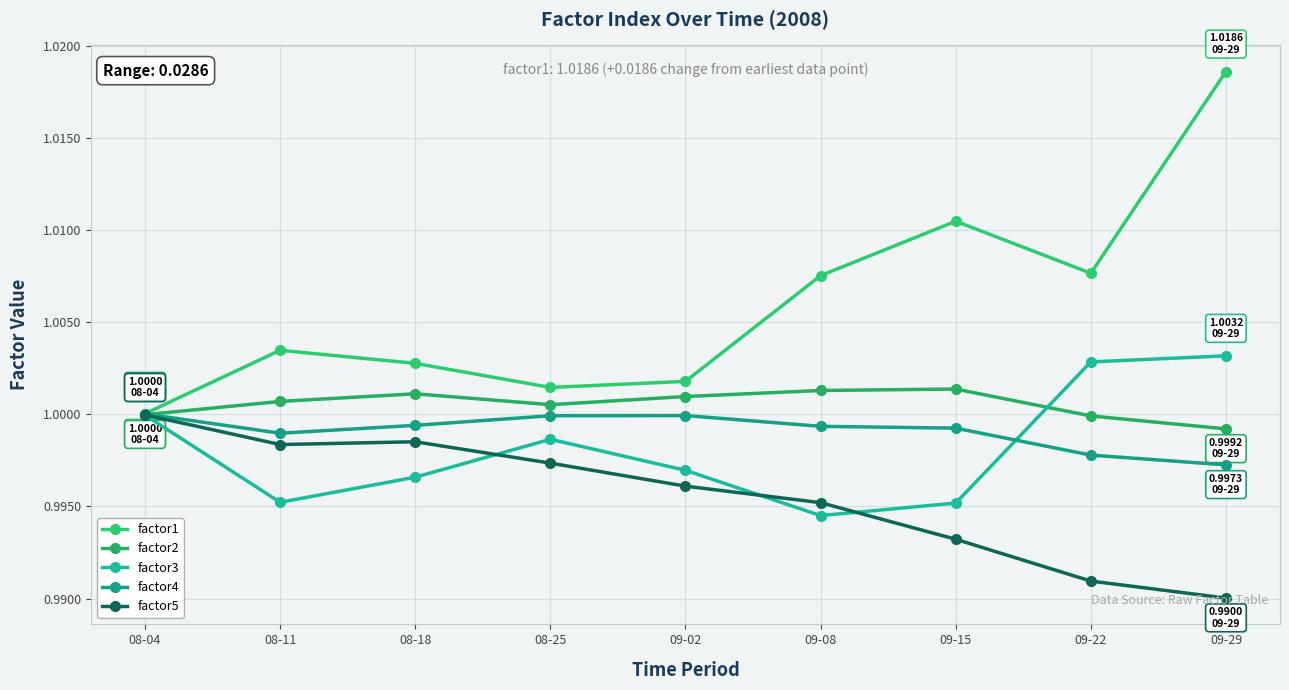

Reading left to right, what are all the values shown in this chart?

factor1: 08-04=1.0	08-11=1.0	08-18=1.0	08-25=1.0	09-02=1.0	09-08=1.0	09-15=1.0	09-22=1.0	09-29=1.0
factor2: 08-04=1.0	08-11=1.0	08-18=1.0	08-25=1.0	09-02=1.0	09-08=1.0	09-15=1.0	09-22=1.0	09-29=1.0
factor3: 08-04=1.0	08-11=1.0	08-18=1.0	08-25=1.0	09-02=1.0	09-08=1.0	09-15=1.0	09-22=1.0	09-29=1.0
factor4: 08-04=1.0	08-11=1.0	08-18=1.0	08-25=1.0	09-02=1.0	09-08=1.0	09-15=1.0	09-22=1.0	09-29=1.0
factor5: 08-04=1.0	08-11=1.0	08-18=1.0	08-25=1.0	09-02=1.0	09-08=1.0	09-15=1.0	09-22=1.0	09-29=1.0